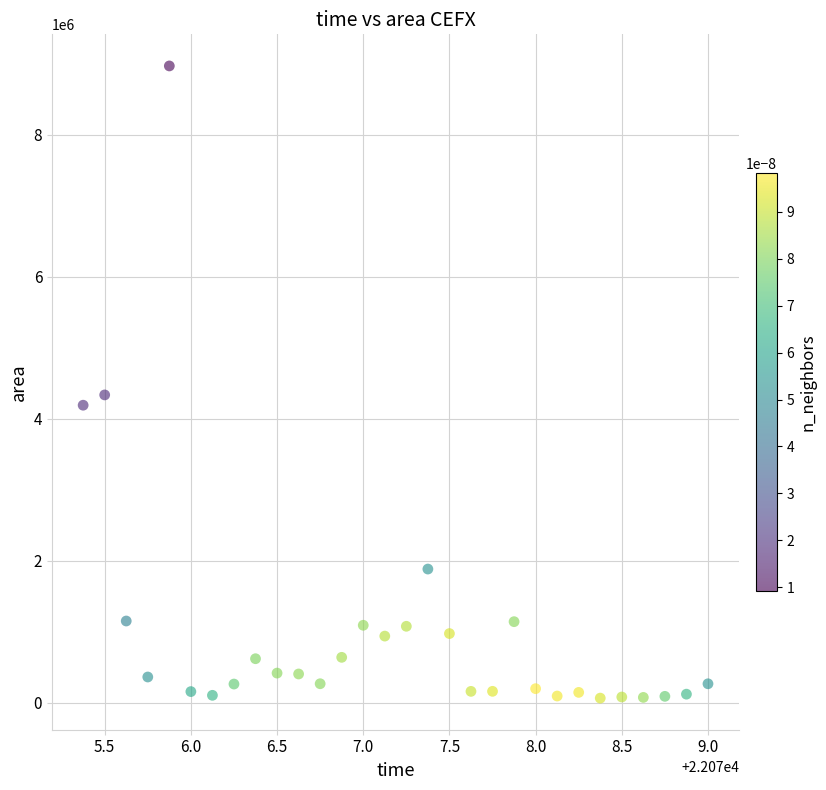

What is the range of Y values (max minus min)?

8905625